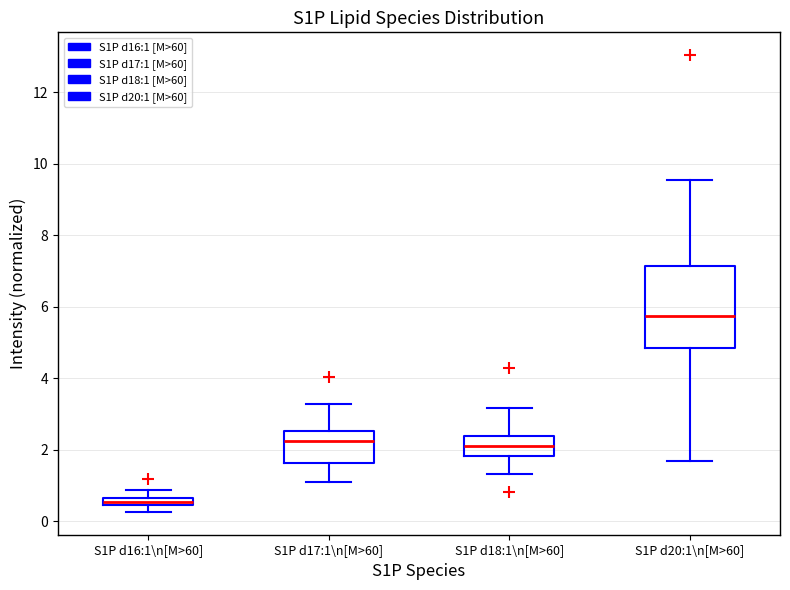

Where does the lower whisker of the box for S1P d20:1\n[M>60] end on the y-axis? The values are not printed on the chart, so give them approximately, as read against the axis.

1.6